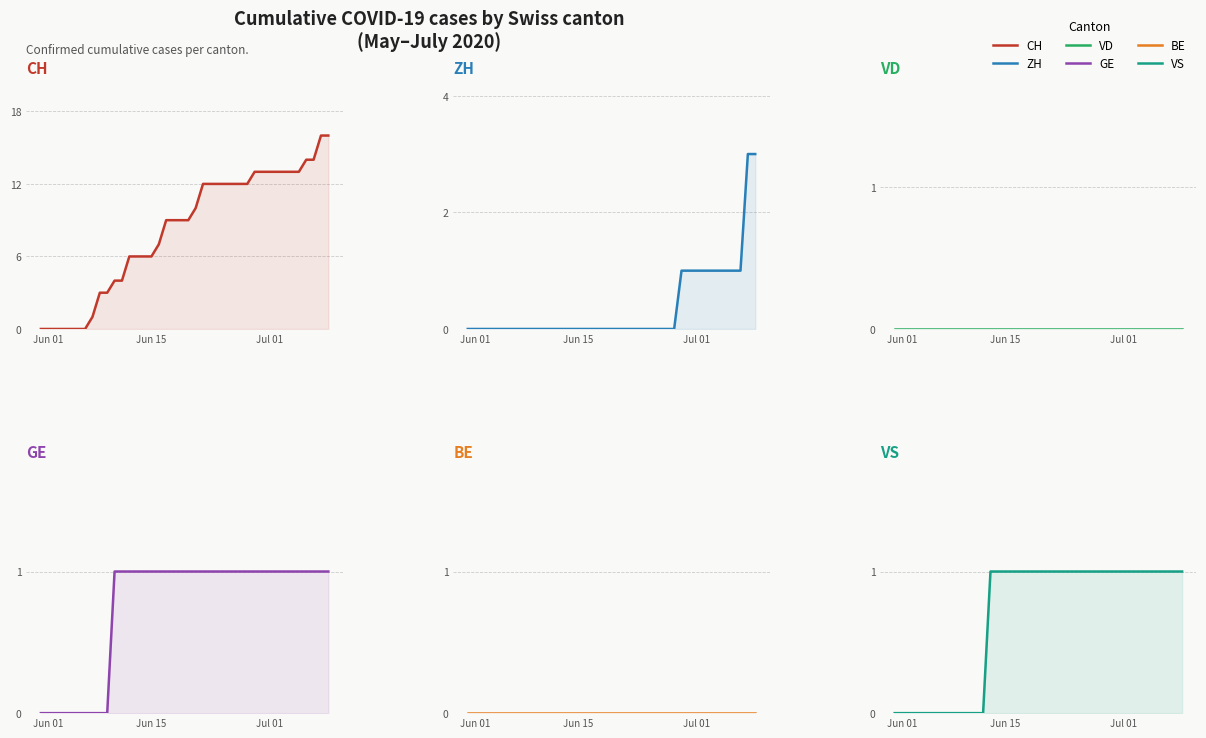

How many lines are shown in the chart?

6